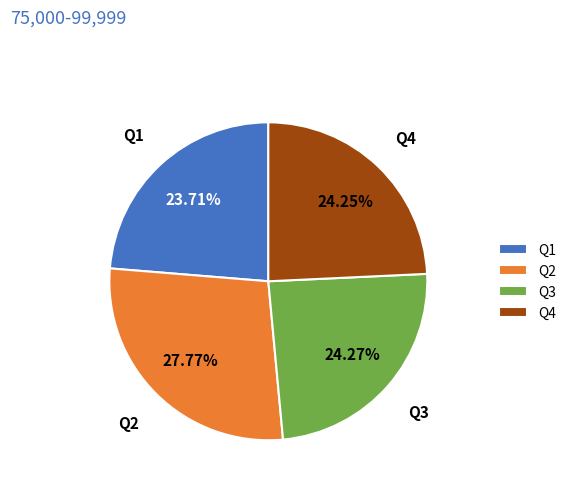

What percentage is the Q4 slice, to the nearest percent?

24%